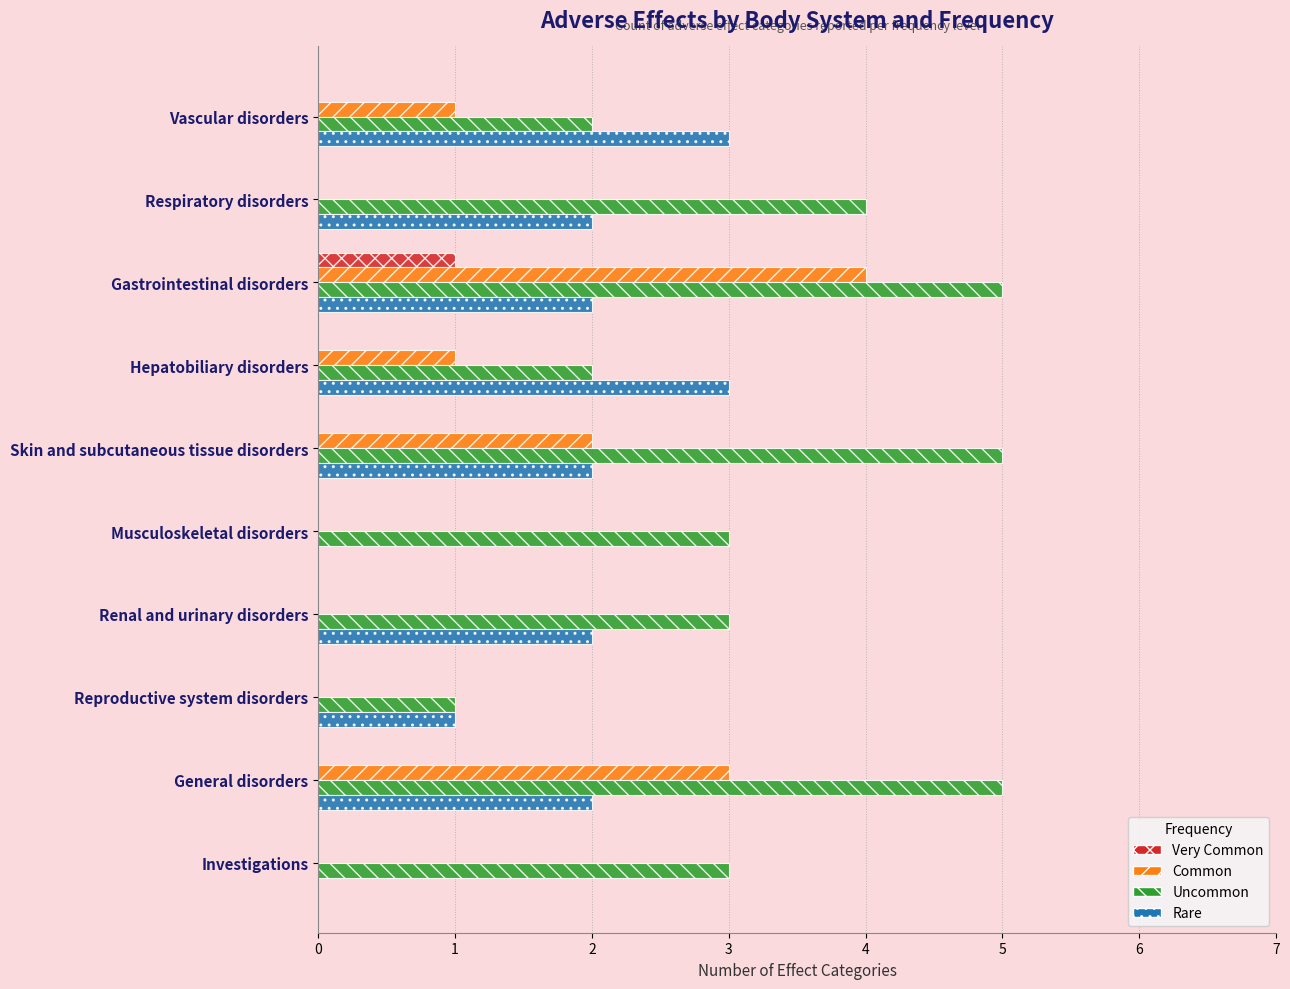

What is the maximum value for Uncommon?

5